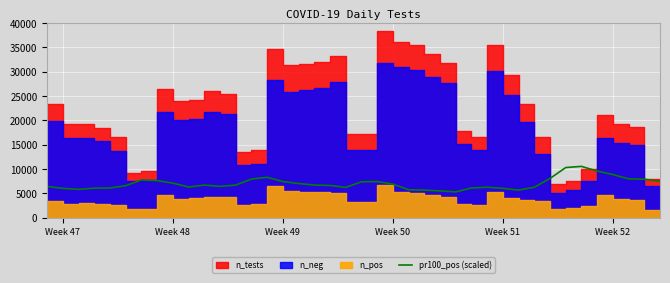

How many data points are above 6720?

18